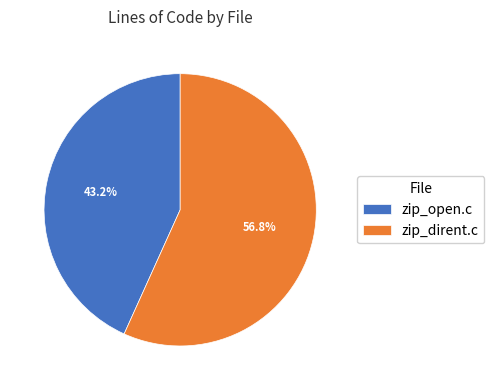

Is it true that zip_dirent.c is 43% of the pie?

False